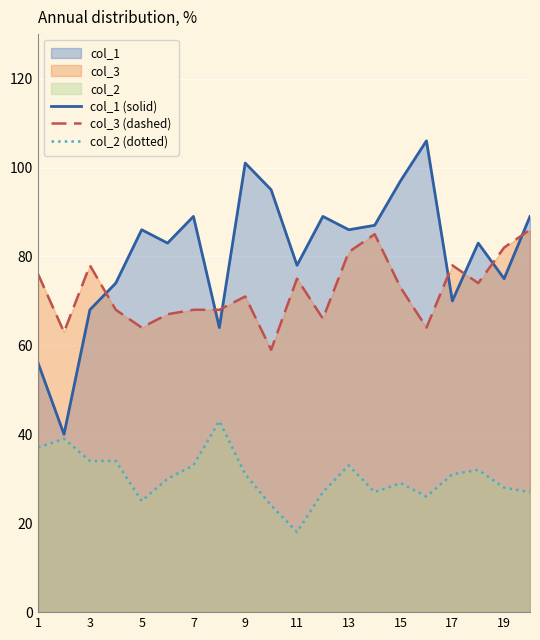

What is the difference between the maximum and minimum values in the col_2 (dotted) series?

25